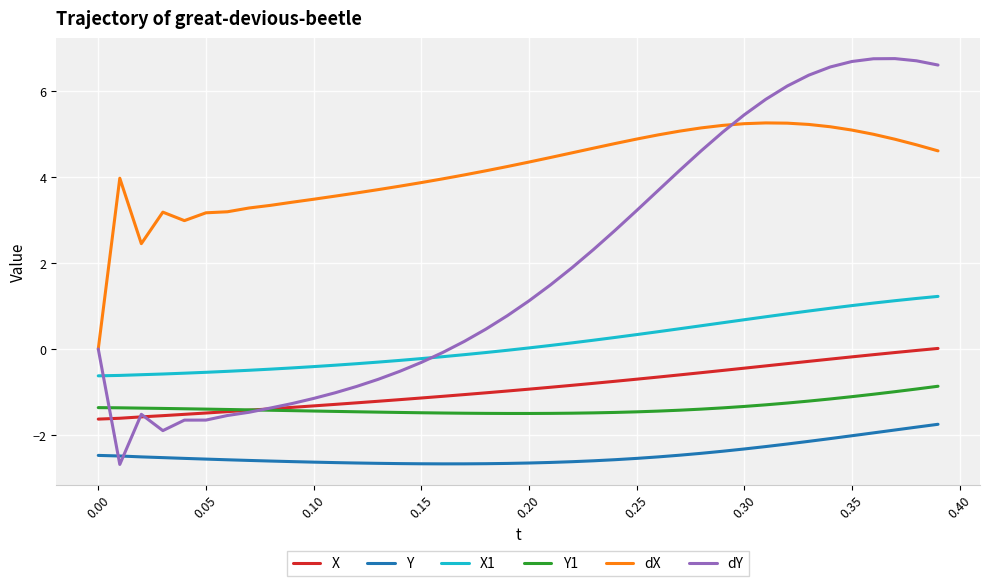

True or false: Y and X intersect in this chart.

False